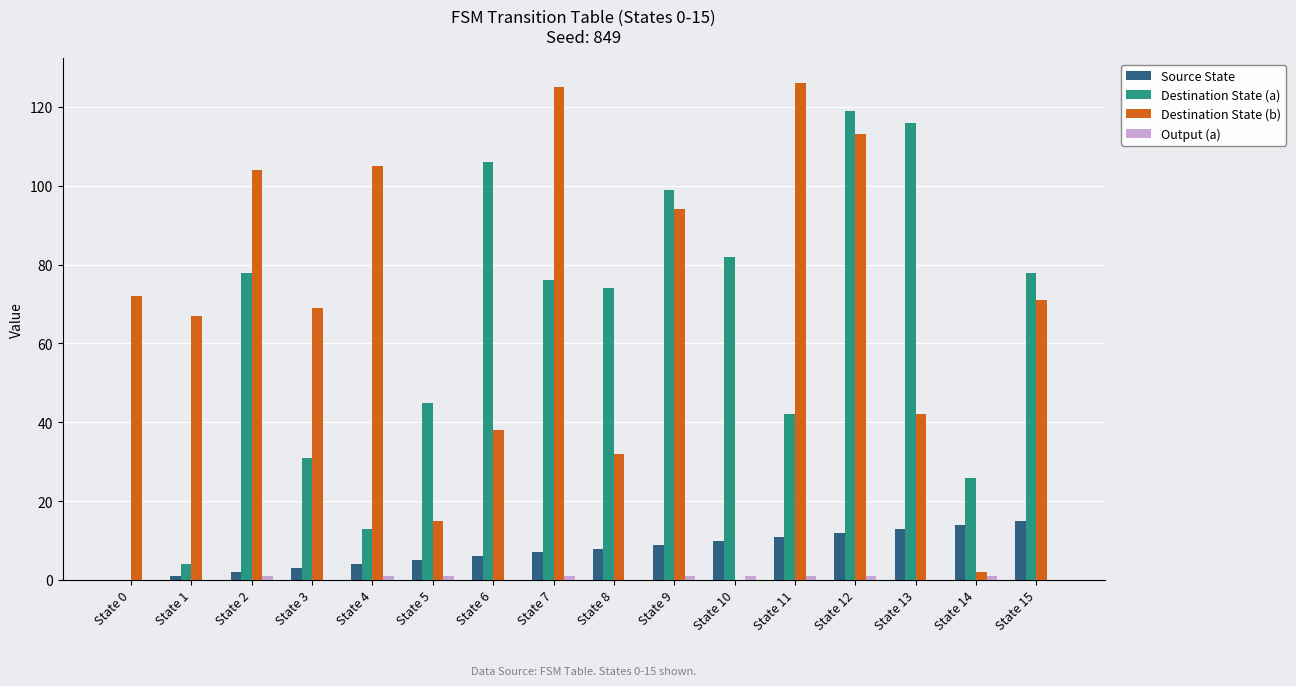

What is the greatest value displayed?

126